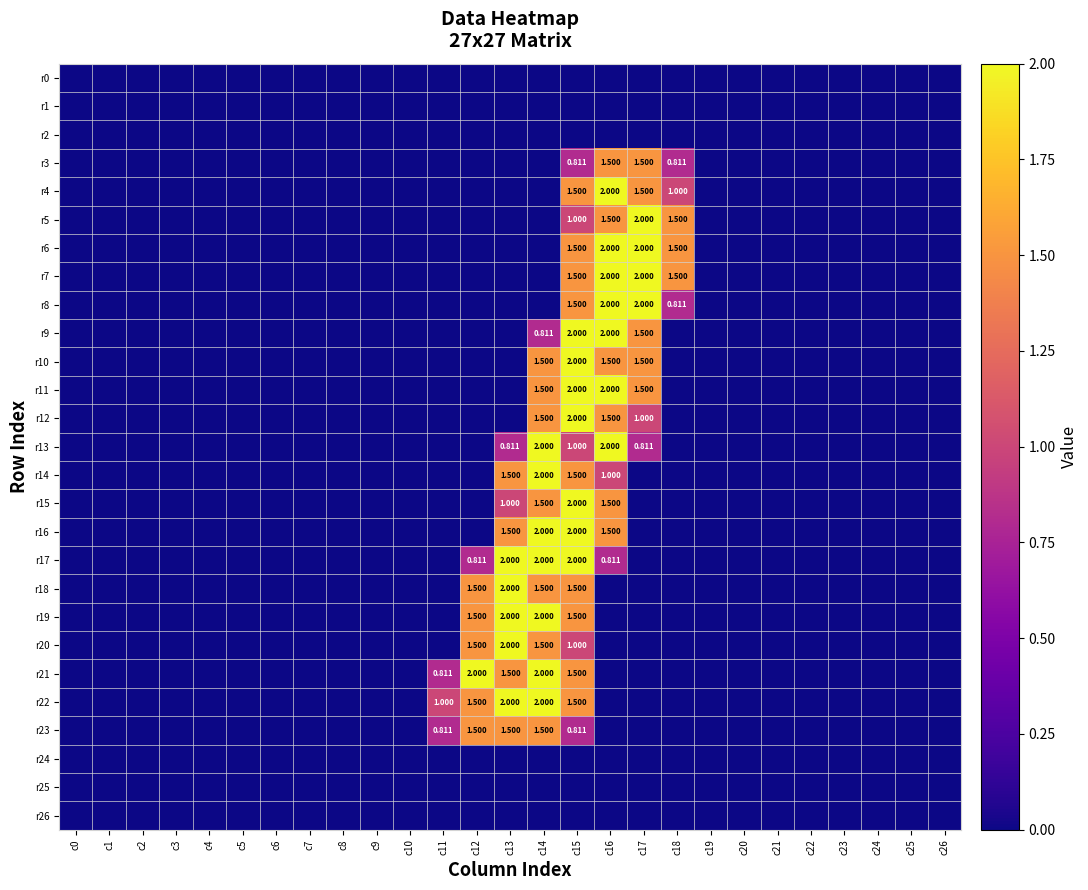

How many positive values does the r15 series have?

4